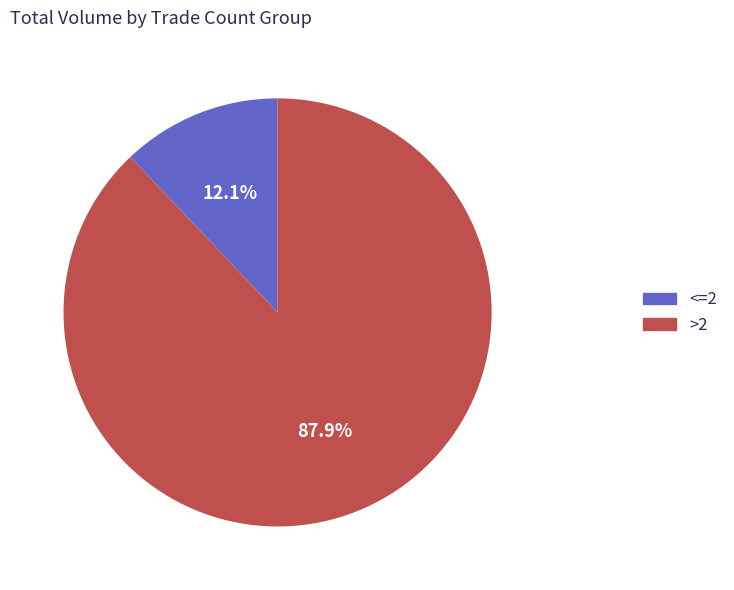

Is there any slice that represents more than half of the pie?

Yes